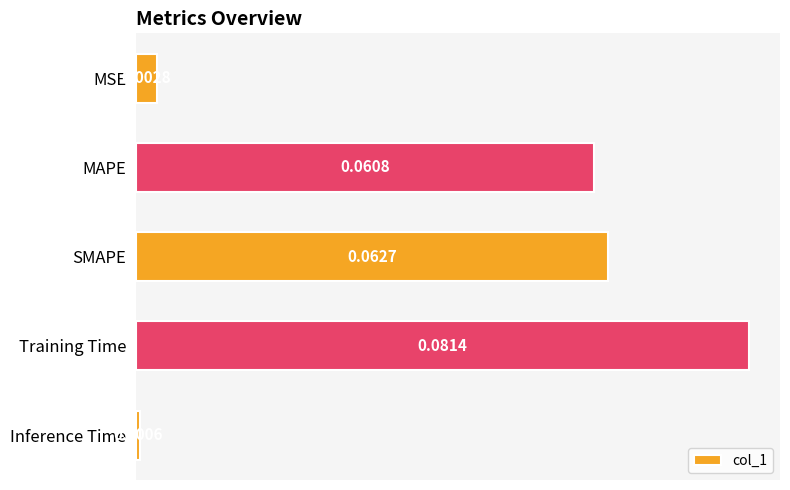

What is the label of the 4th bar from the bottom?

MAPE